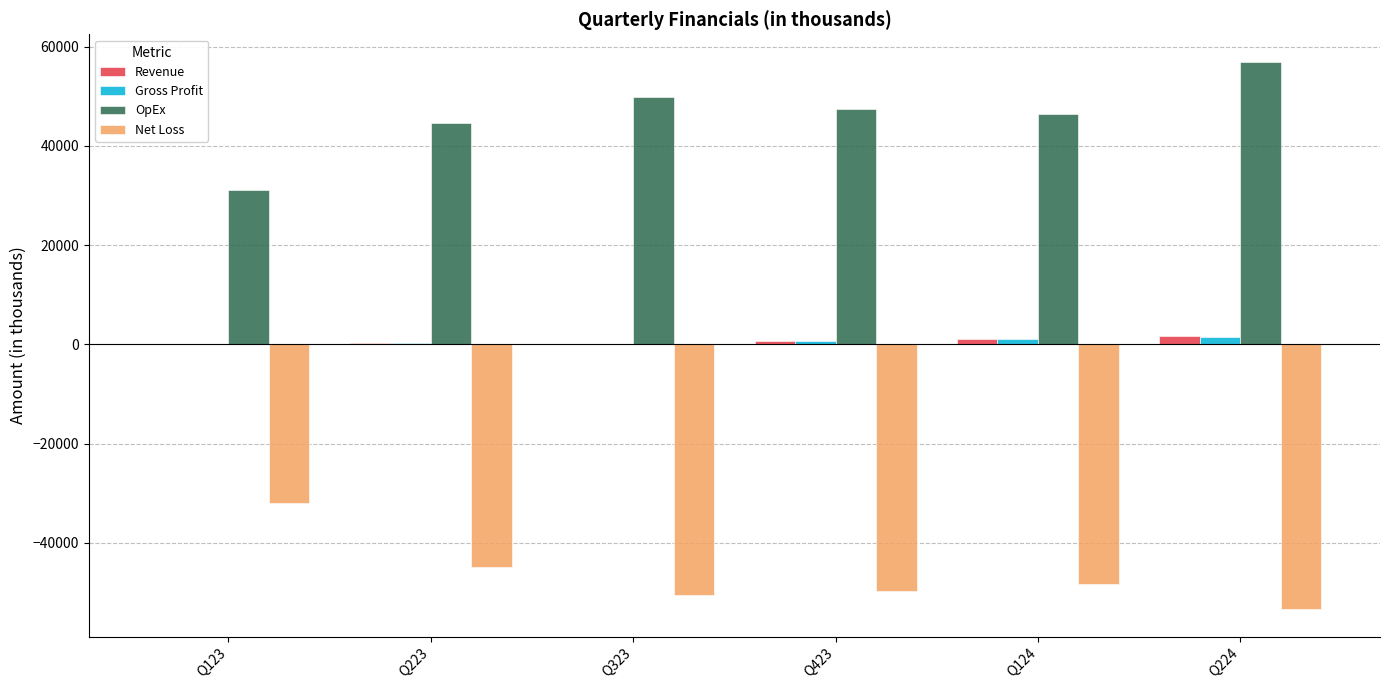

What is the sum of all Revenue values?

3981